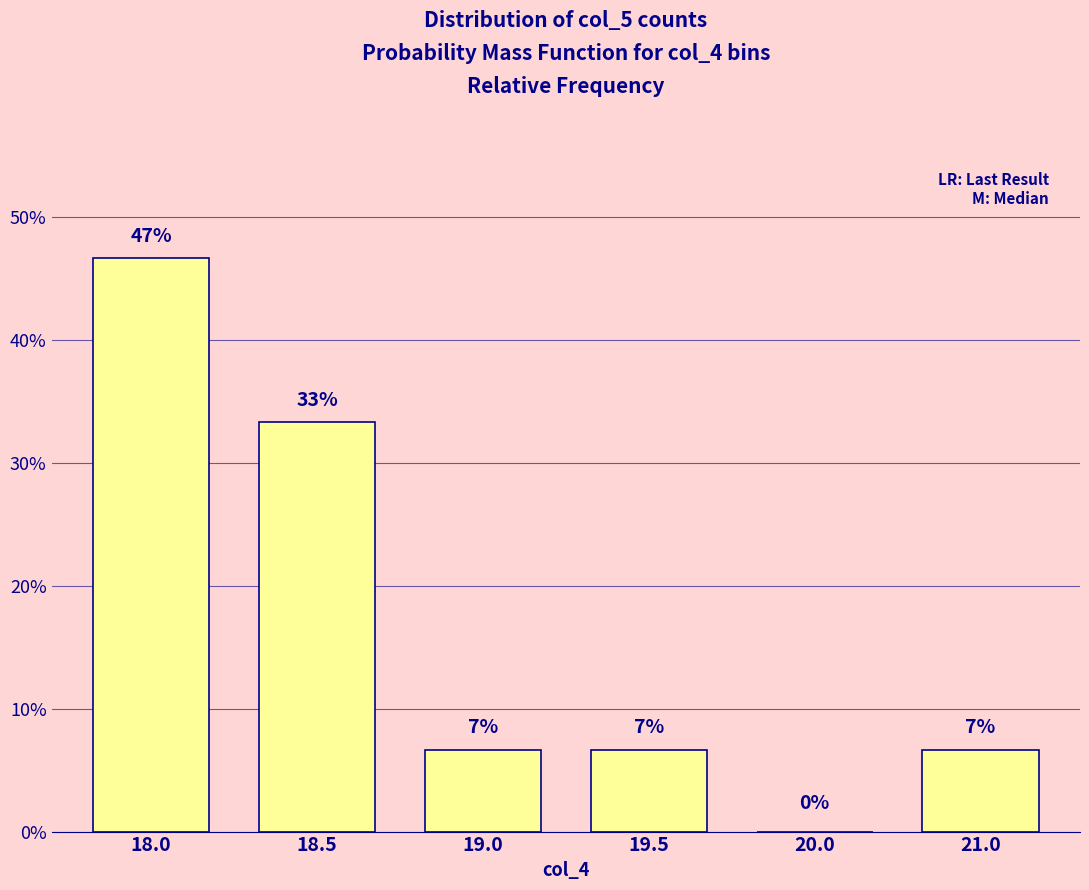

Between 20.0 and 21.0, which is larger?

21.0